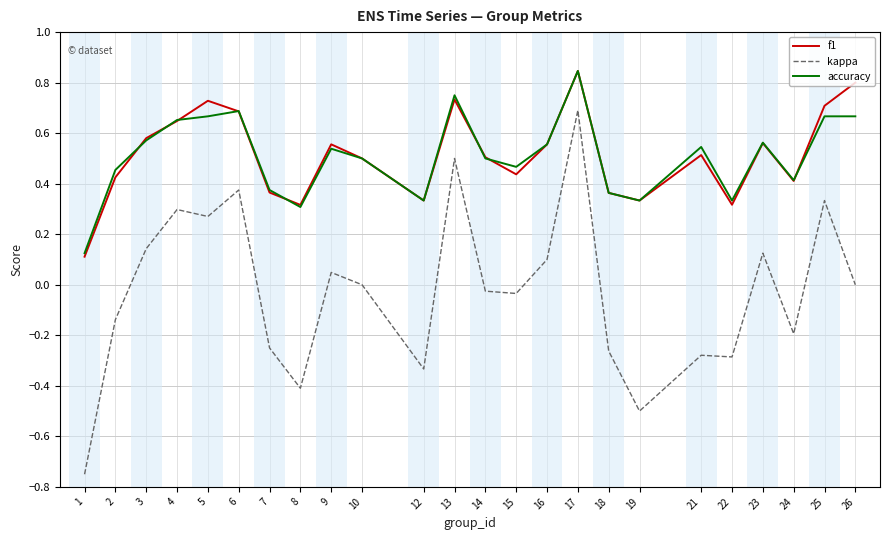

True or false: kappa and accuracy intersect in this chart.

False